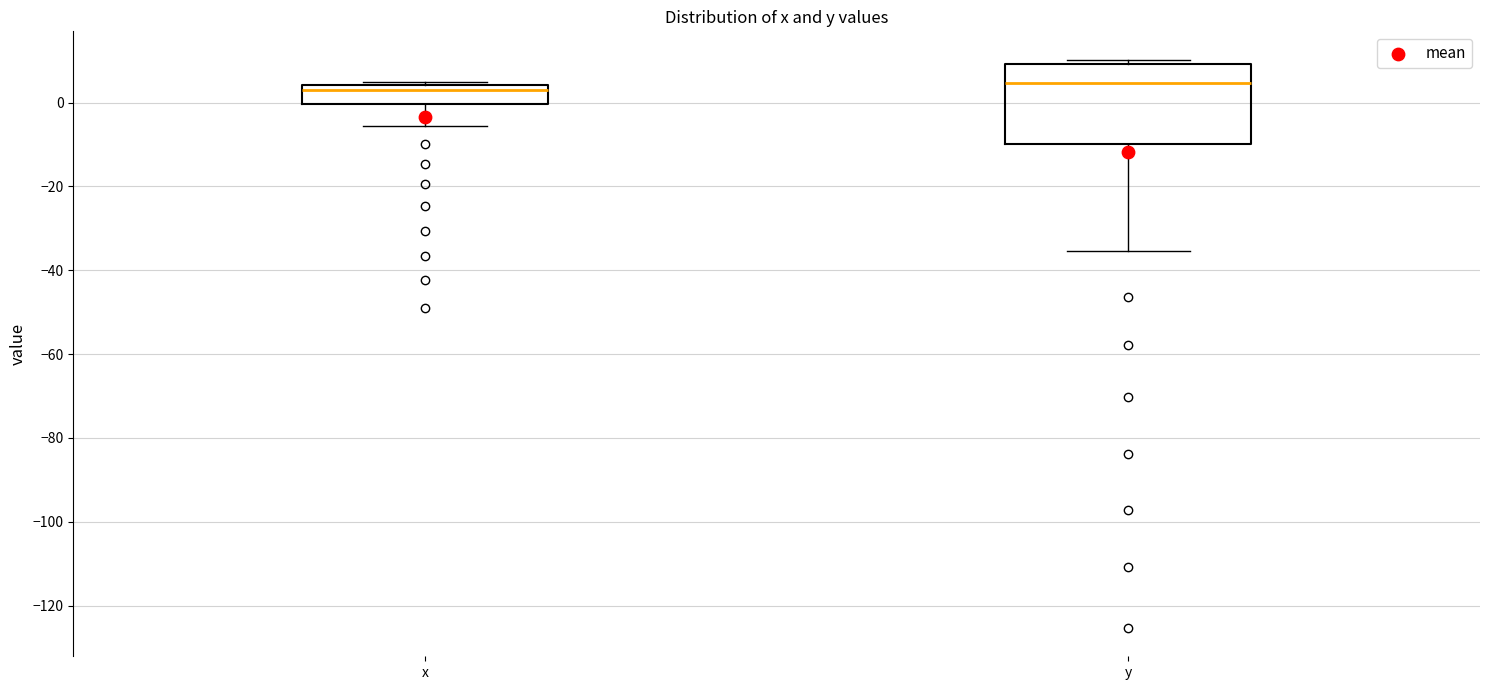

Where does the median line of the box for y sit on the y-axis? The values are not printed on the chart, so give them approximately, as read against the axis.

4